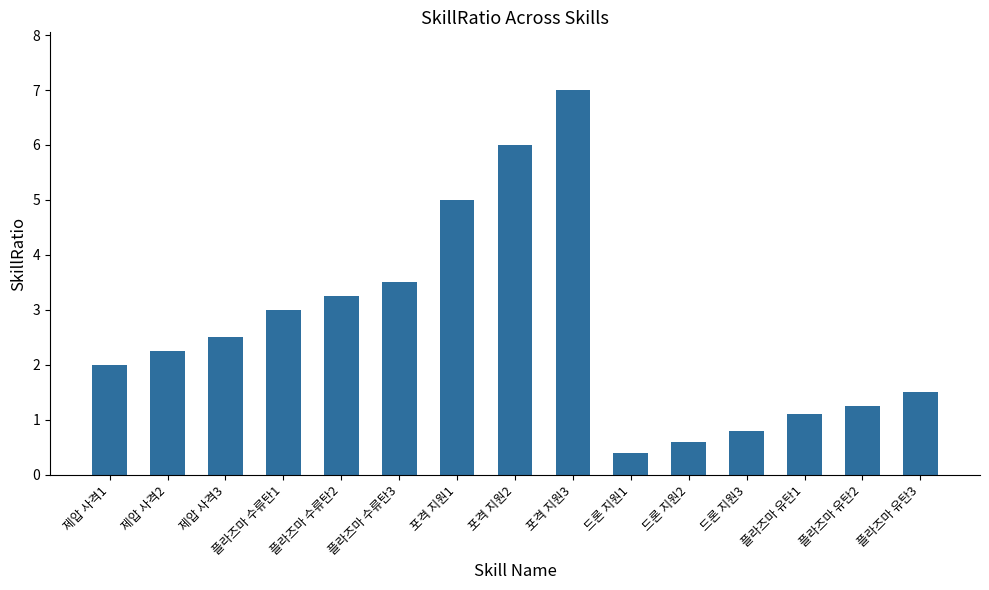

Is it true that the value at 플라즈마 수류탄3 is 4.9?

False